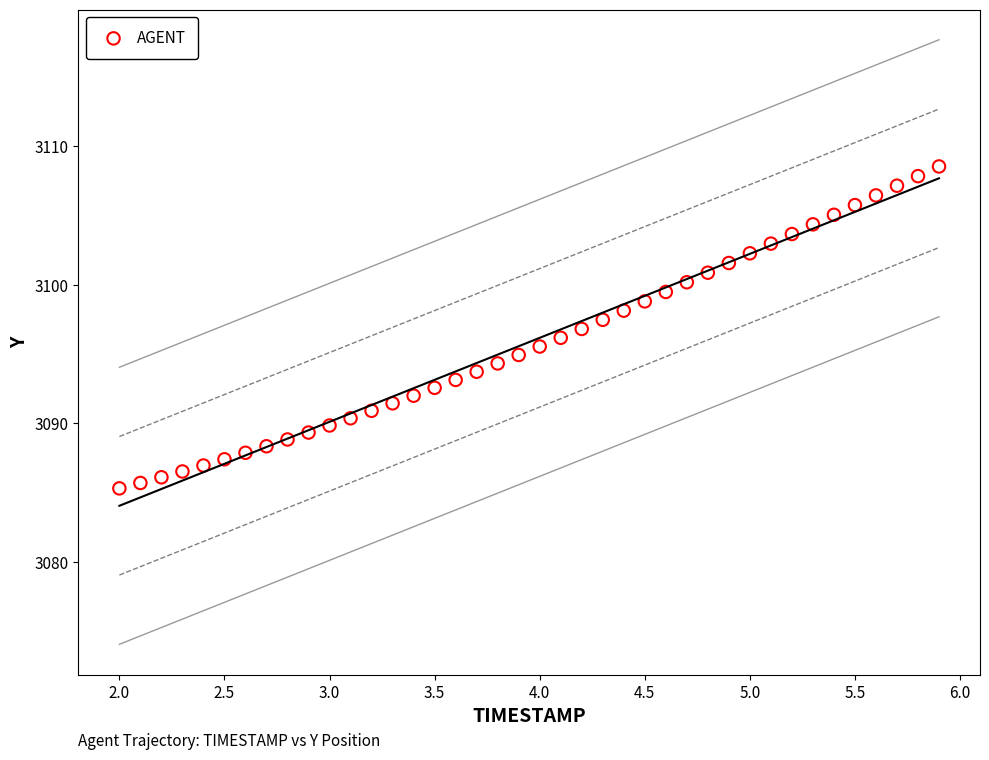

What is the range of Y values (max minus min)?

23.2